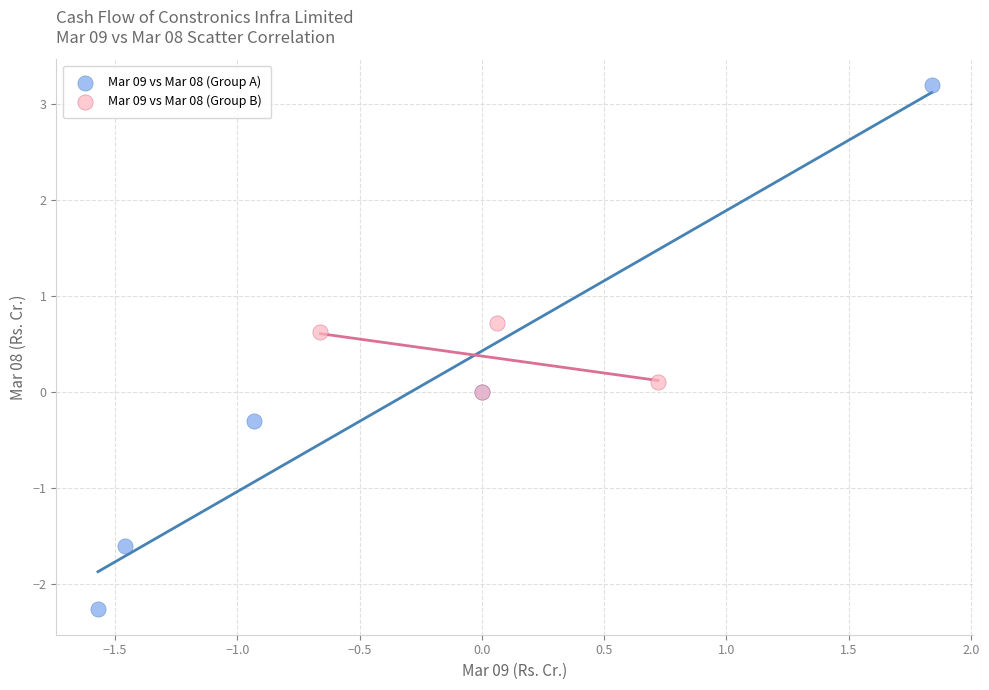

Which series has the widest spread of Y values?

Mar 09 vs Mar 08 (Group A)